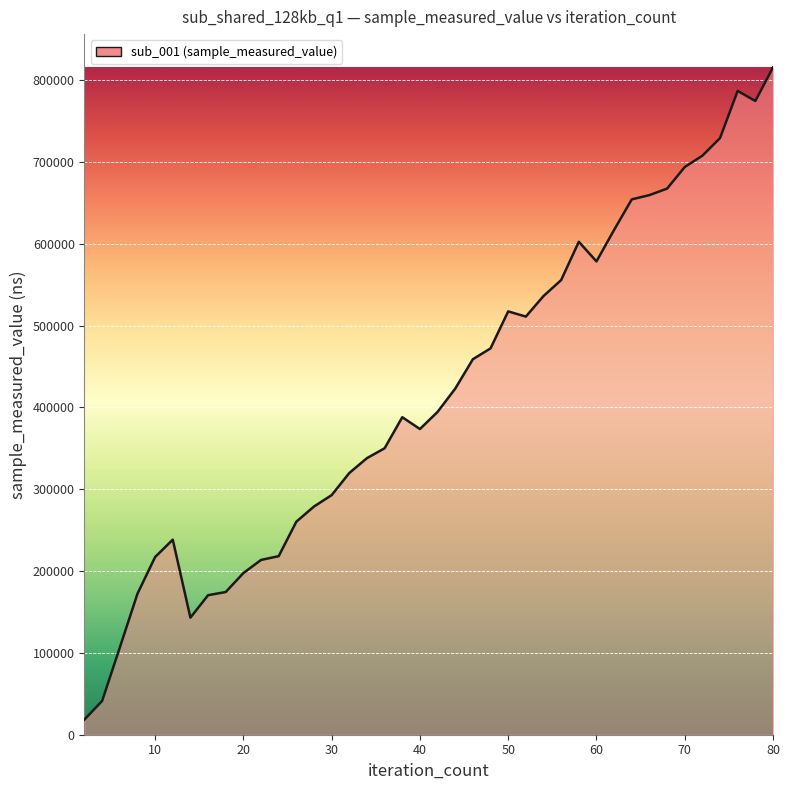

Count the number of categories in the chart.

40